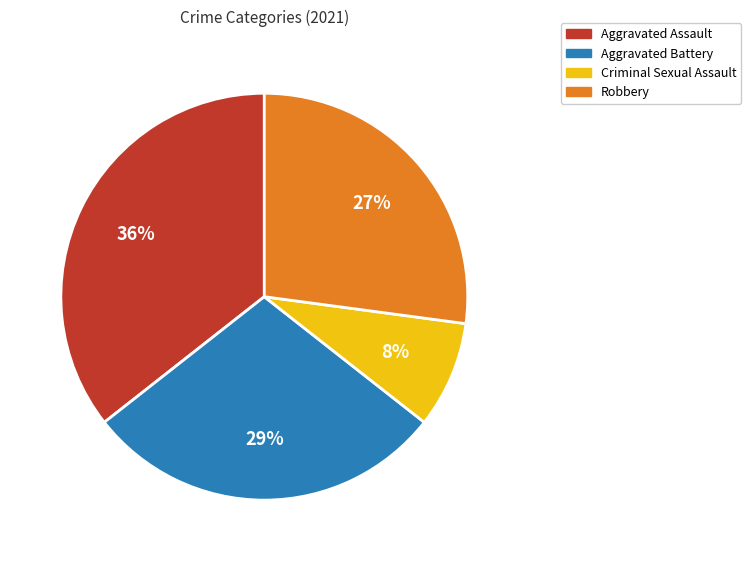

Do Aggravated Battery and Aggravated Assault together represent more than half of the pie?

Yes